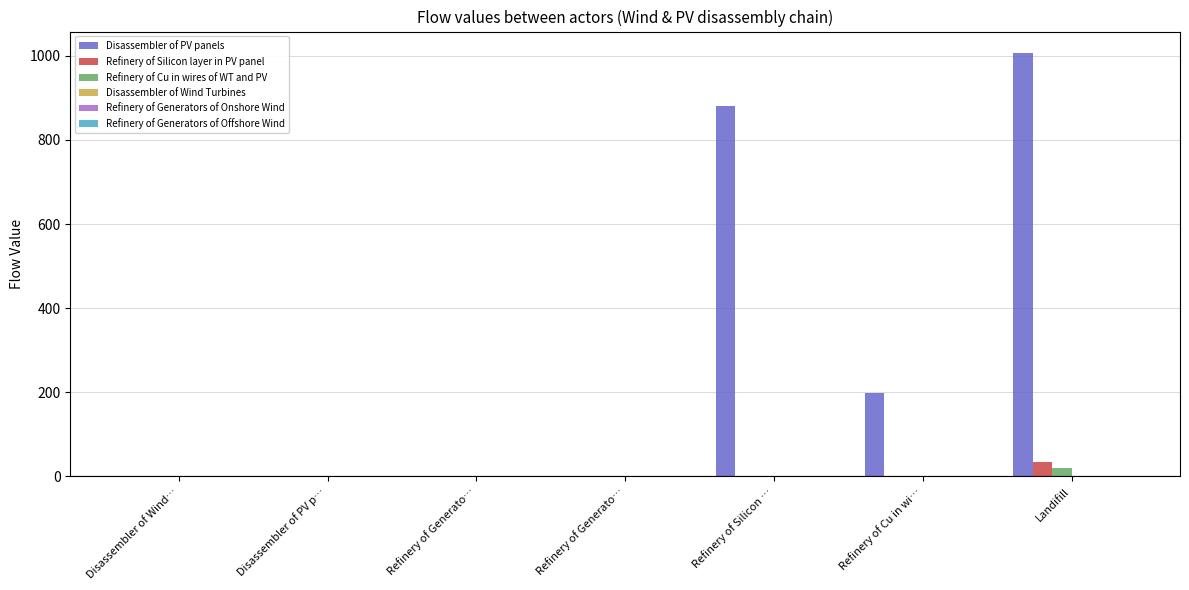

Count the number of categories in the chart.

7